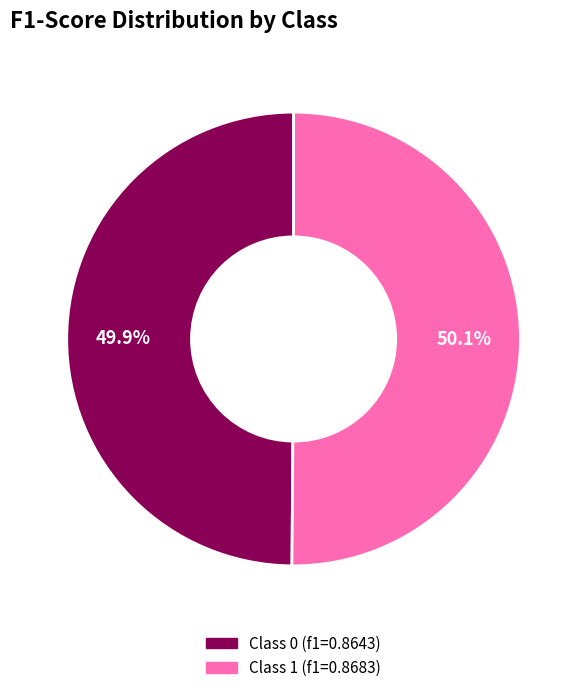

Is there a majority slice in this chart?

Yes